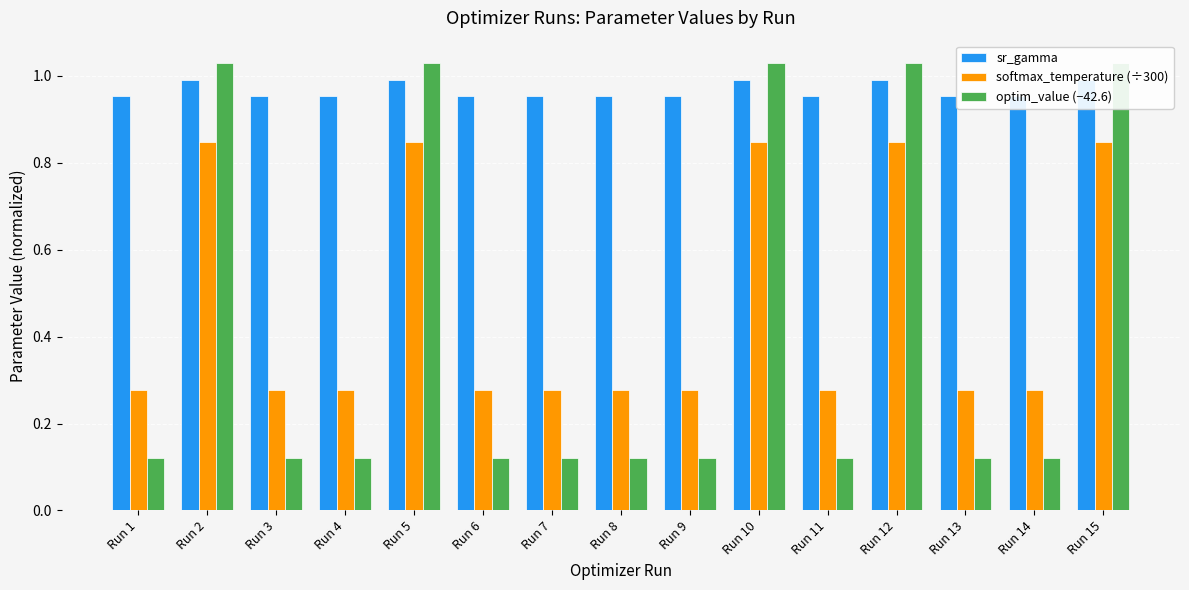

Rank the categories by sr_gamma value from highest to lowest.

Run 2, Run 5, Run 10, Run 12, Run 15, Run 14, Run 6, Run 13, Run 1, Run 4, Run 8, Run 7, Run 11, Run 3, Run 9